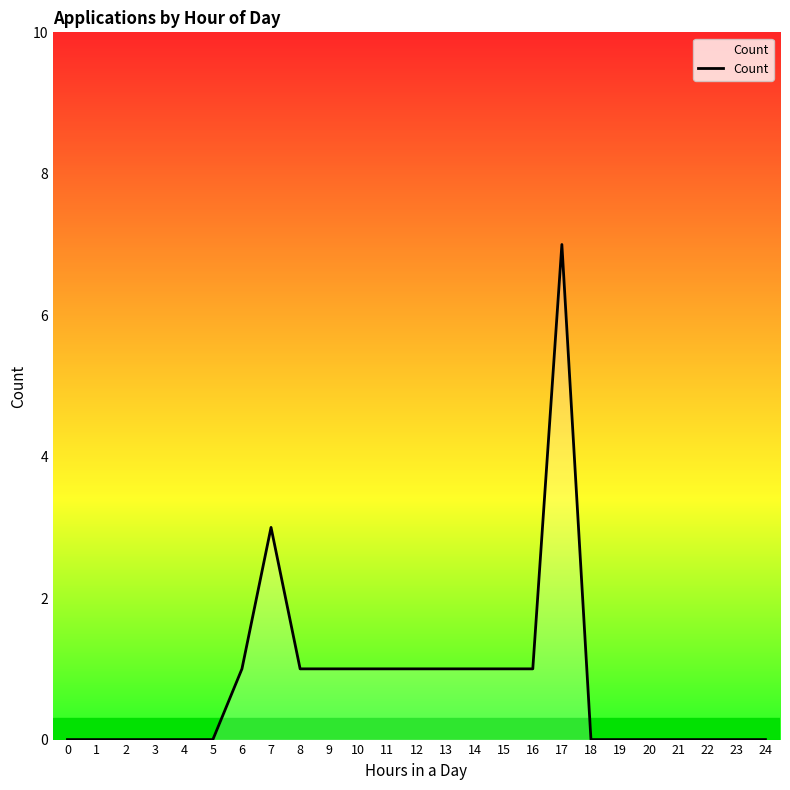

What is the difference between the maximum and minimum values?

7